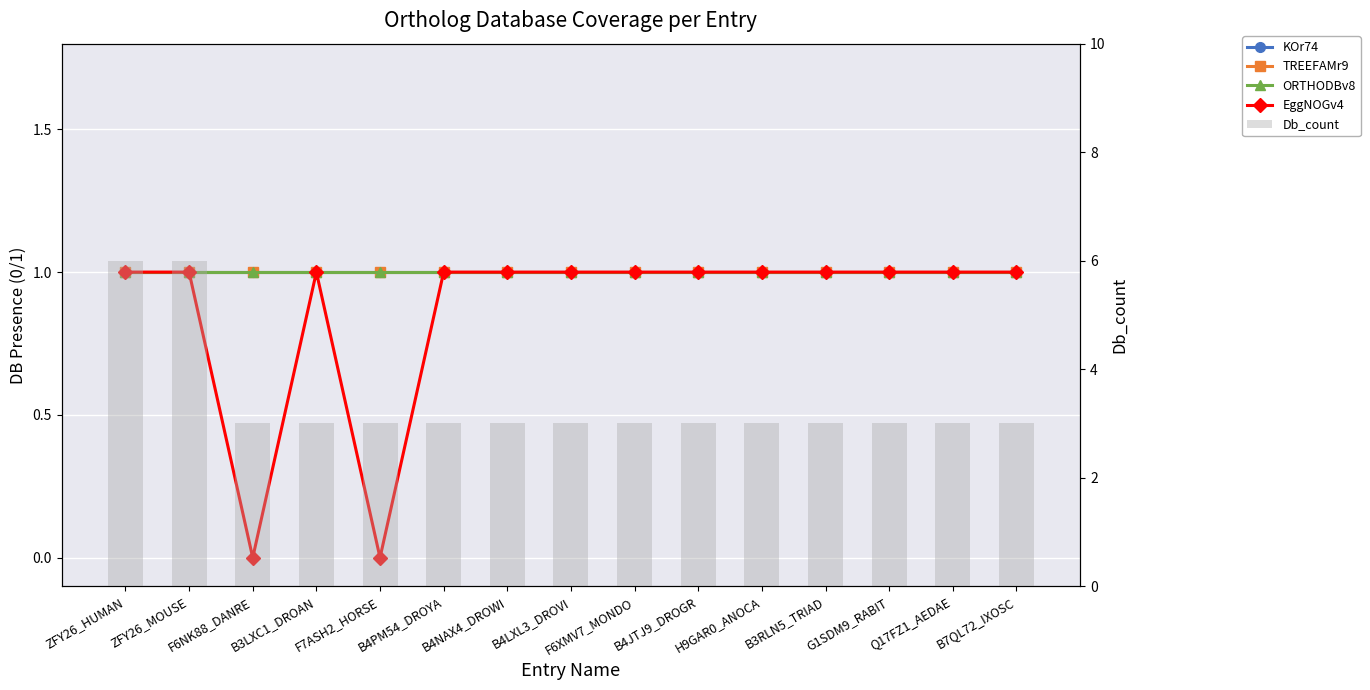

Reading right to left, list all the values displayed in this chart.

KOr74: 1	1	1	1	1	1	1	1	1	1	1	1	1	1	1
TREEFAMr9: 1	1	1	1	1	1	1	1	1	1	1	1	1	1	1
ORTHODBv8: 1	1	1	1	1	1	1	1	1	1	1	1	1	1	1
EggNOGv4: 1	1	1	1	1	1	1	1	1	1	0	1	0	1	1
Db_count: 3	3	3	3	3	3	3	3	3	3	3	3	3	6	6